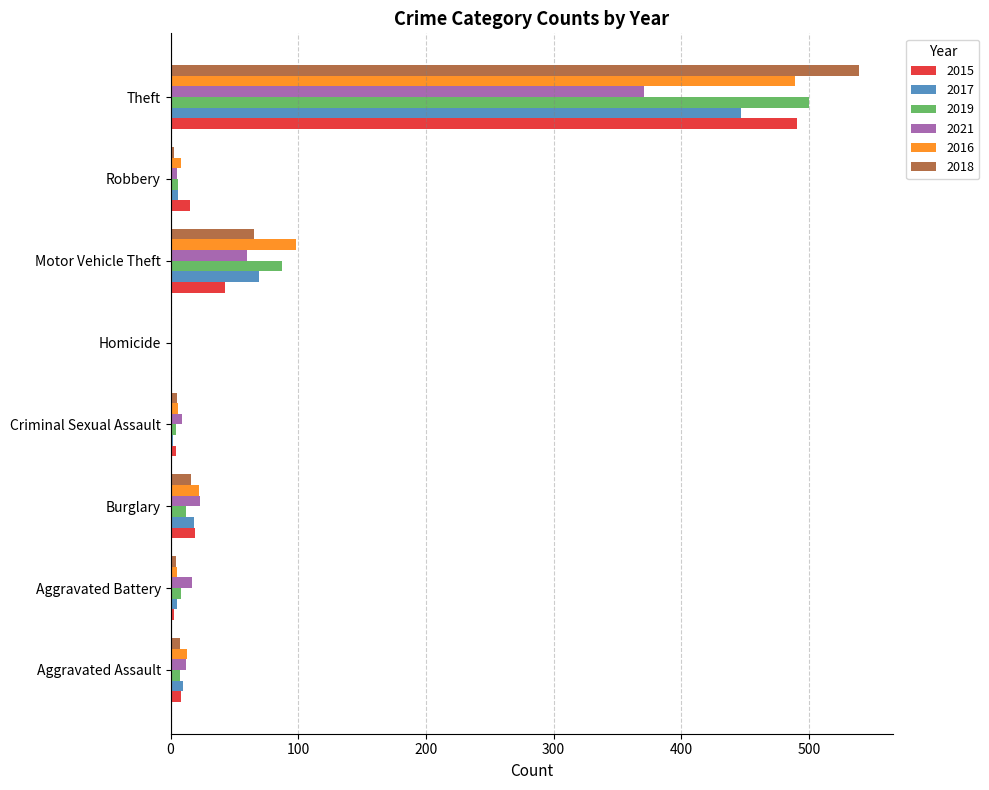

What is the total value across all series at Motor Vehicle Theft?

422